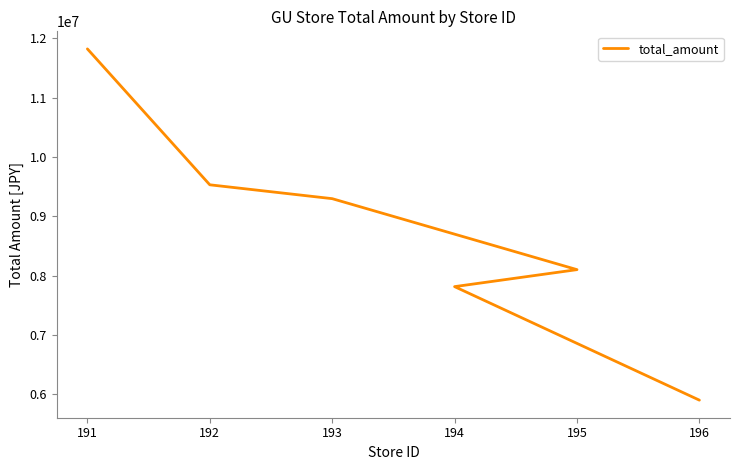

True or false: the data shows 15849879 at 193.

False